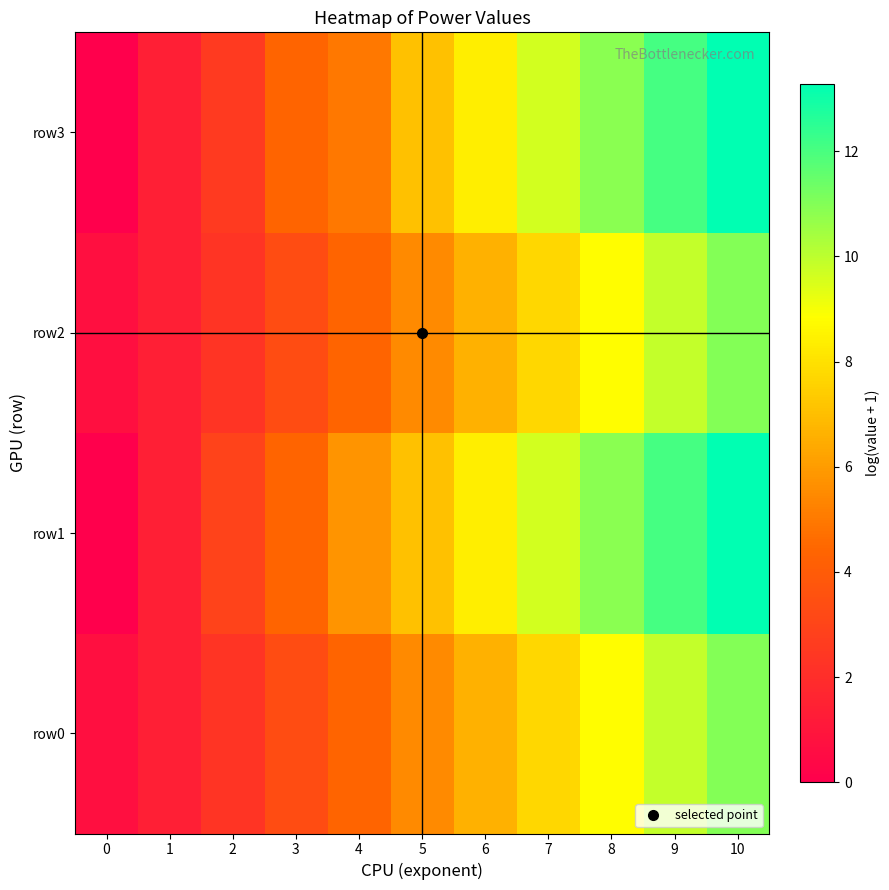

Rank the series by their maximum value, from highest to lowest.

row1, row3, row0, row2